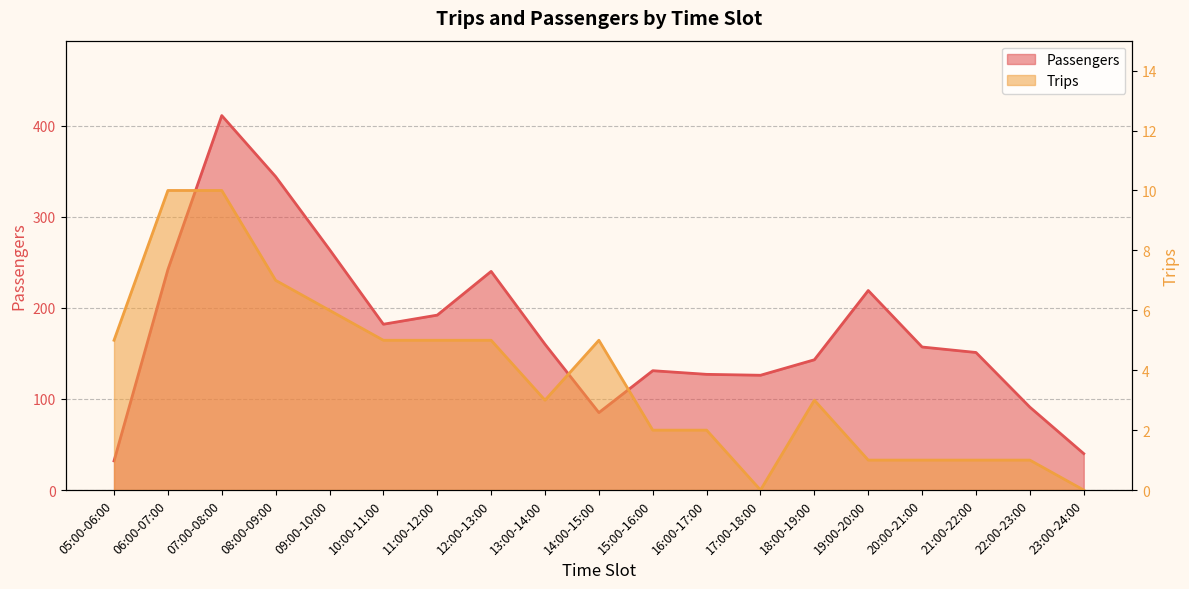

The value of Passengers at 22:00-23:00 is 91. True or false?

True